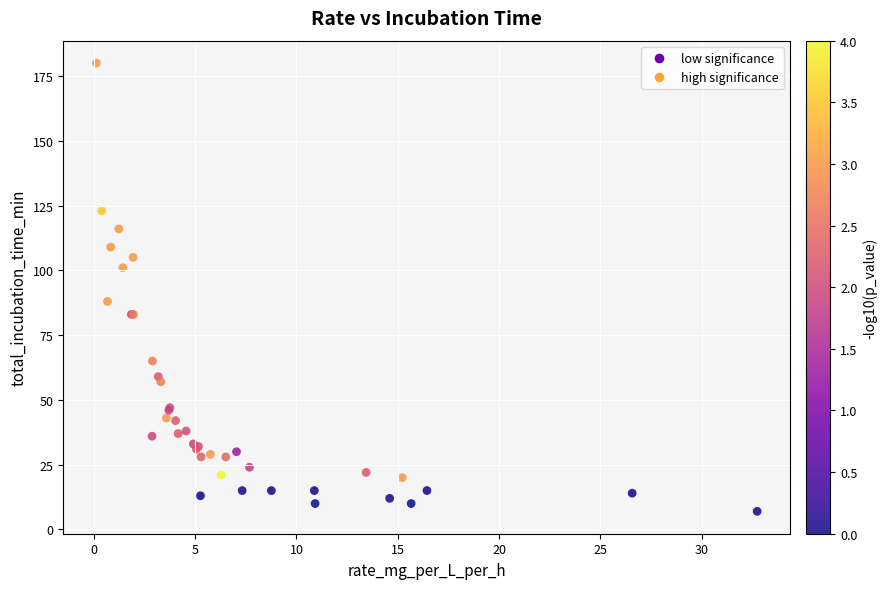

What Y value in the scatter plot is closest to 93?

88